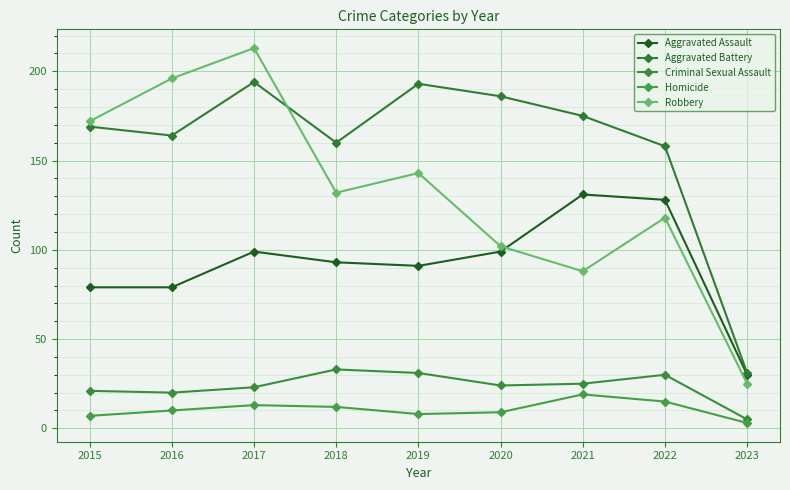

What is the minimum value shown in the chart?

3